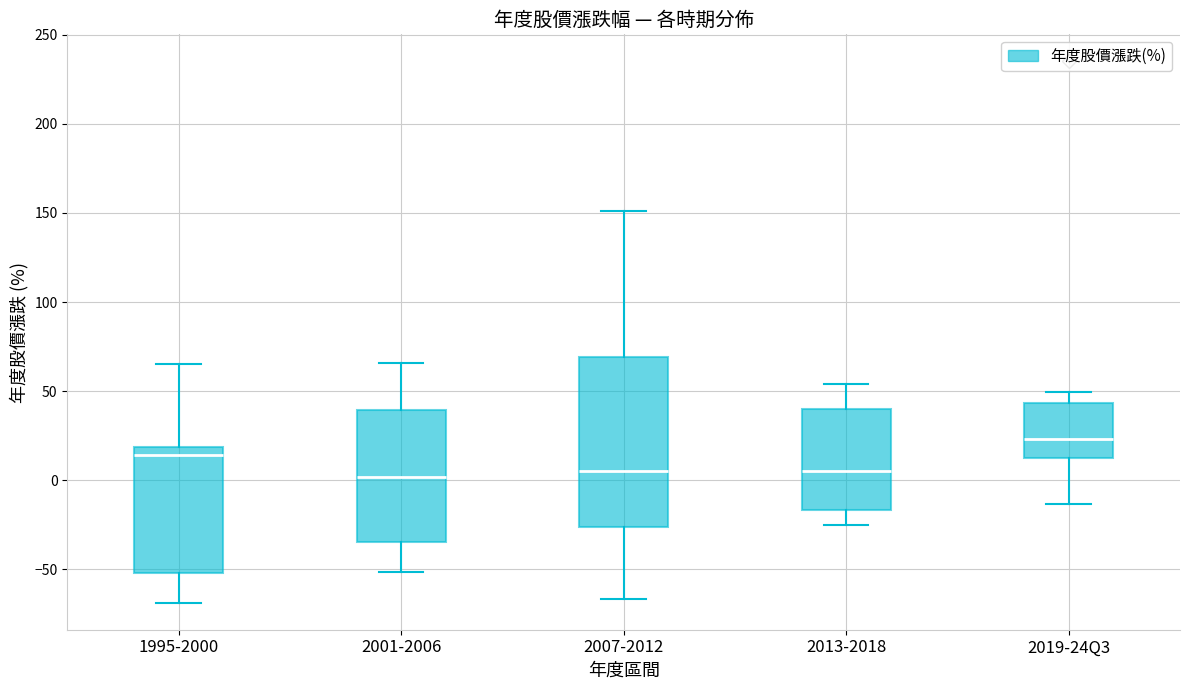

Reading left to right, read every box against the y-axis: the position of its median line, the range the box covers, and the ends of its whiskers. The values are not printed on the chart, so give them approximately, as read against the axis.

1995-2000: median 15, box -50 to 20, whiskers -70 to 65
2001-2006: median 0, box -35 to 40, whiskers -50 to 65
2007-2012: median 5, box -25 to 70, whiskers -65 to 150
2013-2018: median 5, box -15 to 40, whiskers -25 to 55
2019-24Q3: median 25, box 10 to 45, whiskers -15 to 50